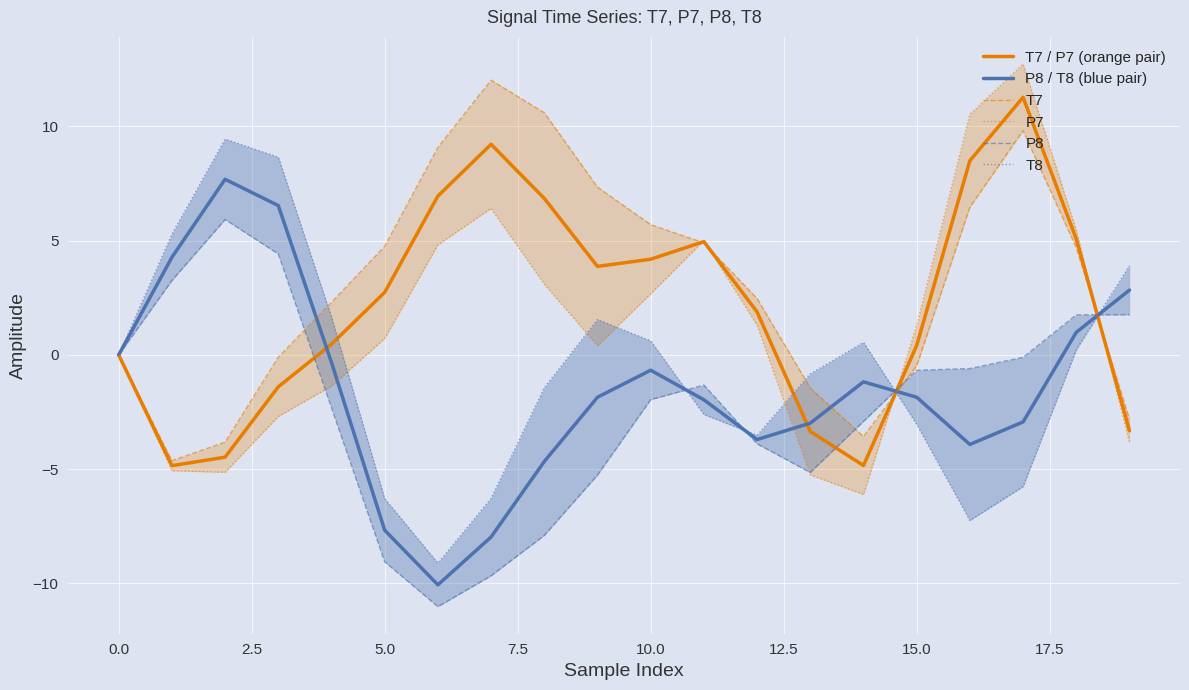

Is the value of T7 / P7 (orange pair) at 5.0 greater than the value of P8 / T8 (blue pair) at 10.0?

Yes